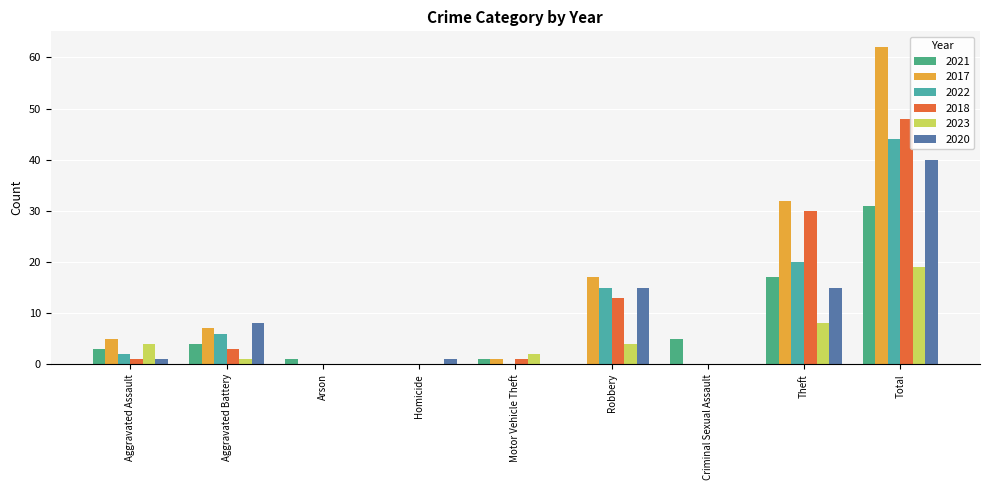

List the labels in order of 2020 value, largest first.

Total, Robbery, Theft, Aggravated Battery, Aggravated Assault, Homicide, Arson, Motor Vehicle Theft, Criminal Sexual Assault